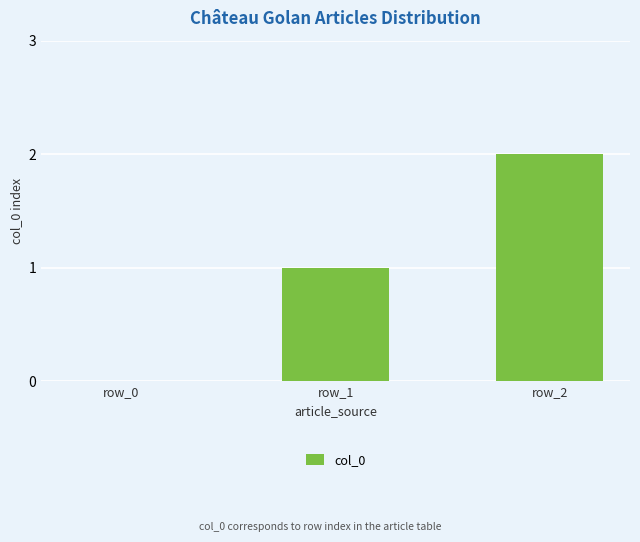

What is the sum of all values?

3